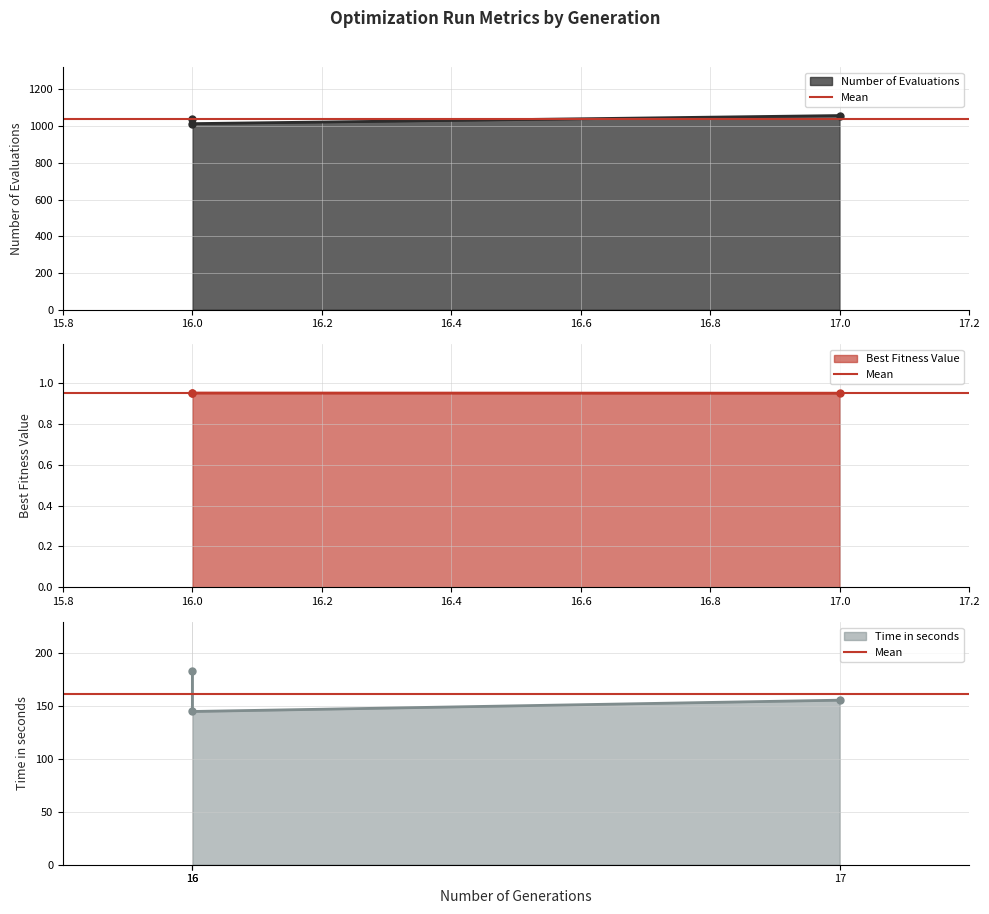

What is the total value across all series at 16?

1223.2